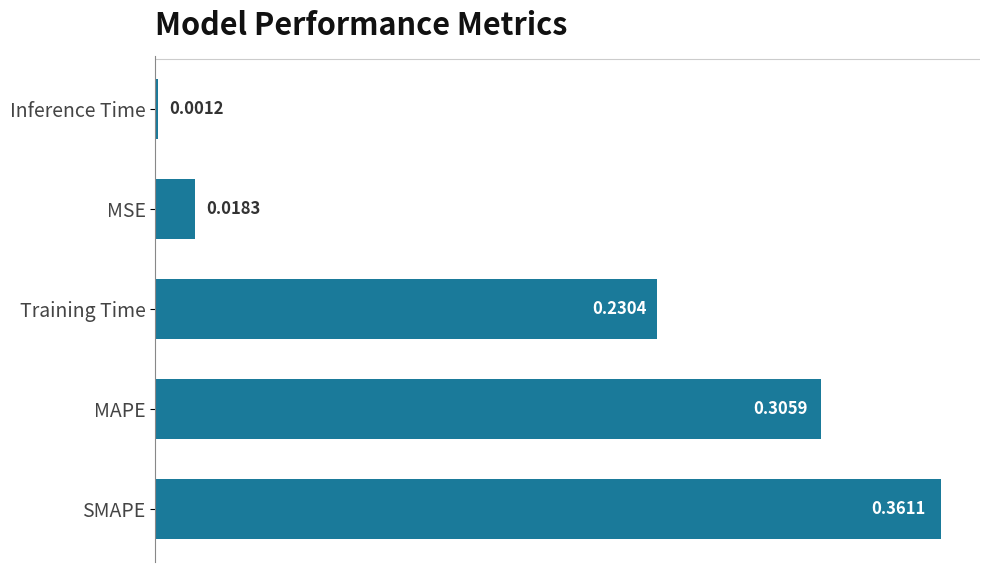

At which category does the chart reach its minimum across all series?

Inference Time